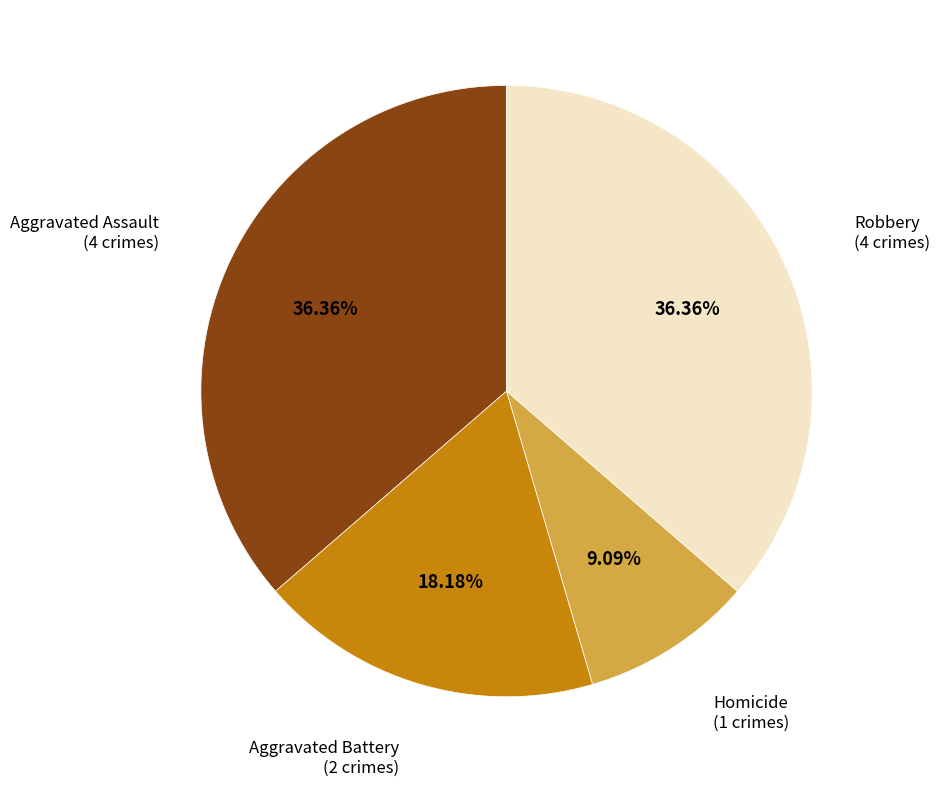

To the nearest percent, what is the average slice percentage?

25%